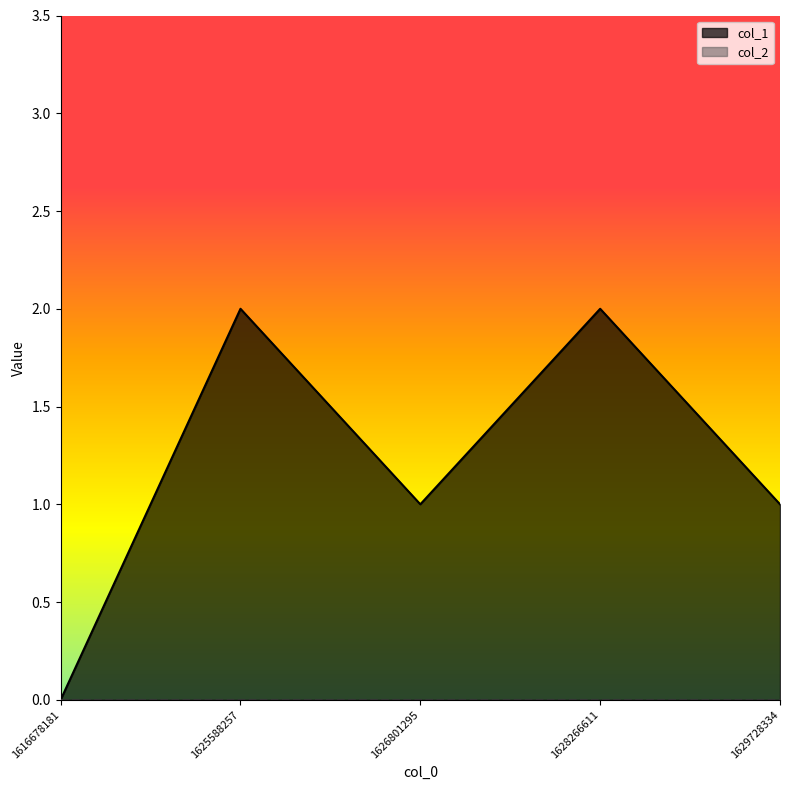

Reading right to left, what are all the values shown in this chart?

1	2	1	2	0